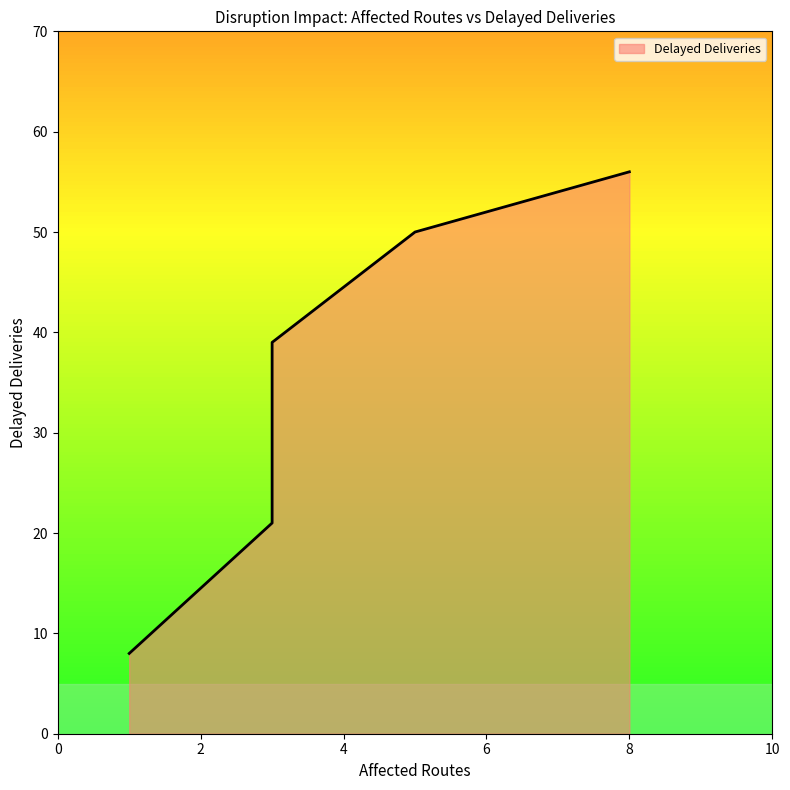

List the labels in order of value, smallest first.

1, 3, 3, 5, 8